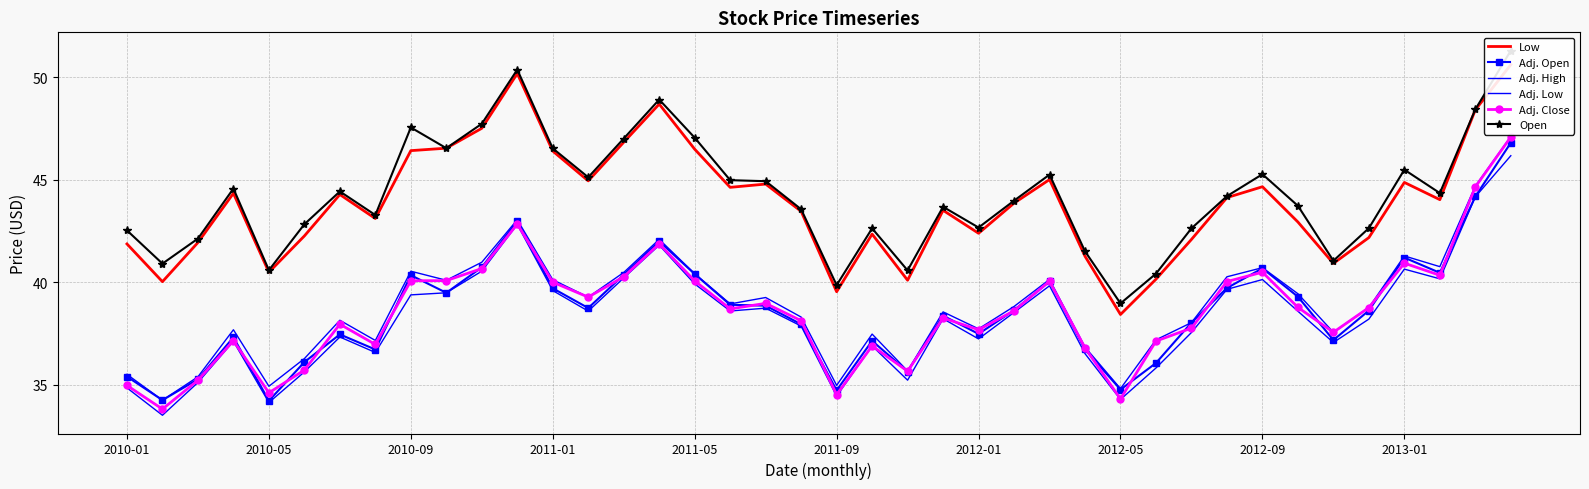

What is the approximate value of Adj. Low at 30?

37.5